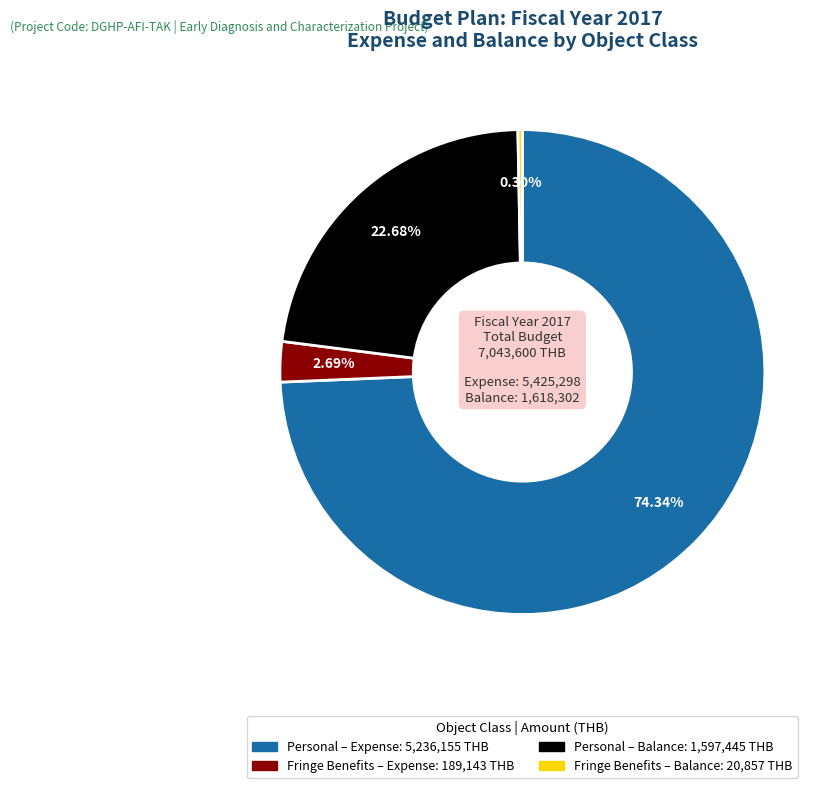

Is there a majority slice in this chart?

Yes